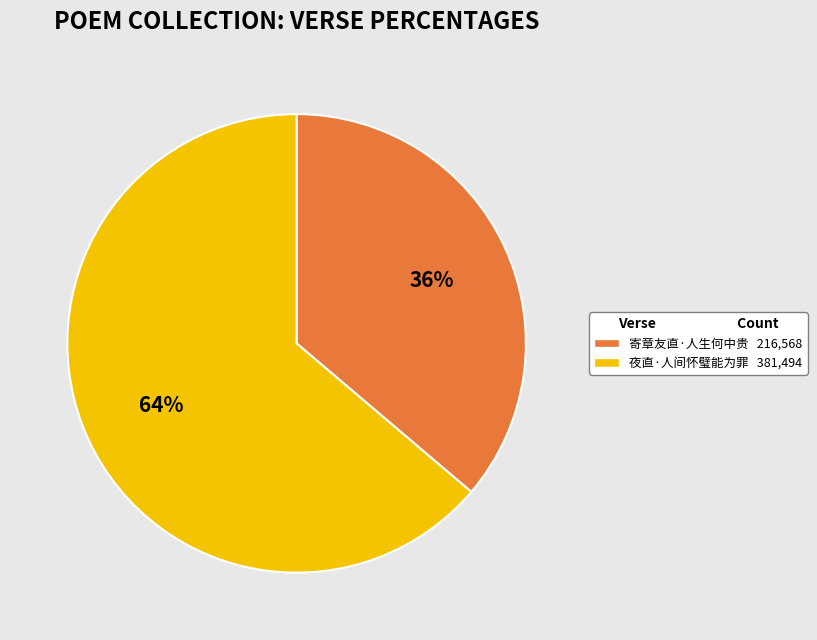

Count the number of slices in the pie.

2